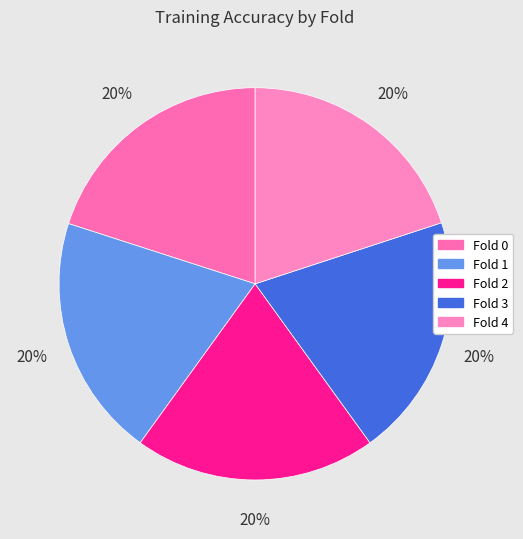

What is the largest slice in the pie chart?

Fold 3